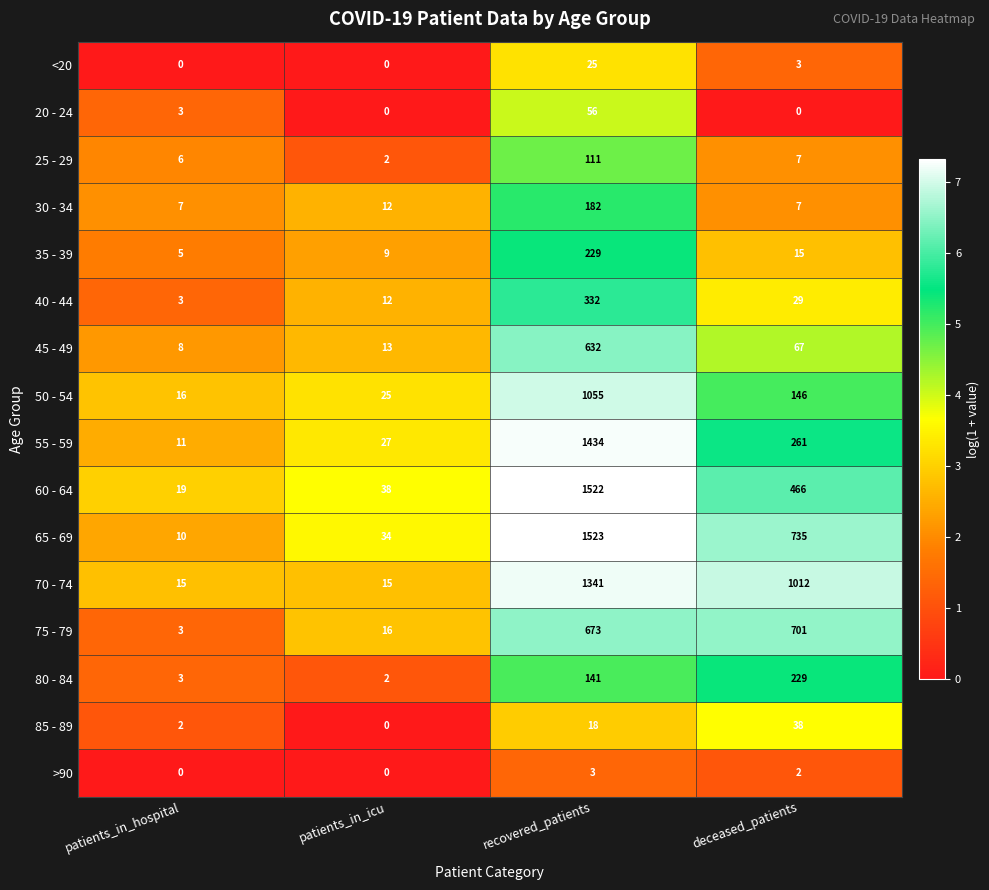

Is it true that 75 - 79 equals 201 at recovered_patients?

False